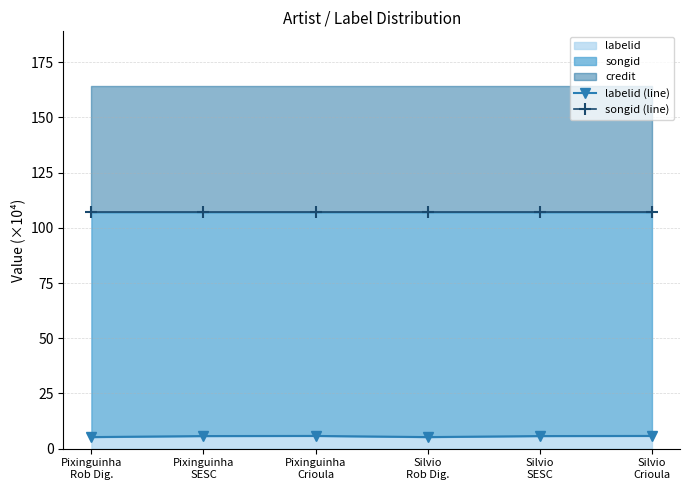

Read the songid (line) value at Pixinguinha
Rob Dig..

107.0